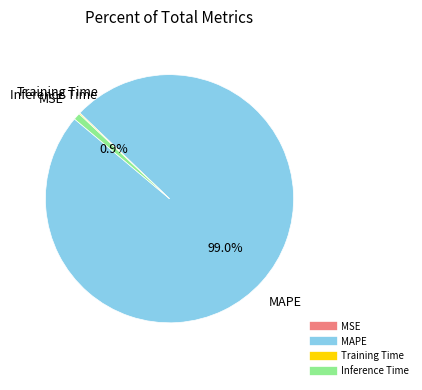

To the nearest percent, what is the average slice percentage?

25%